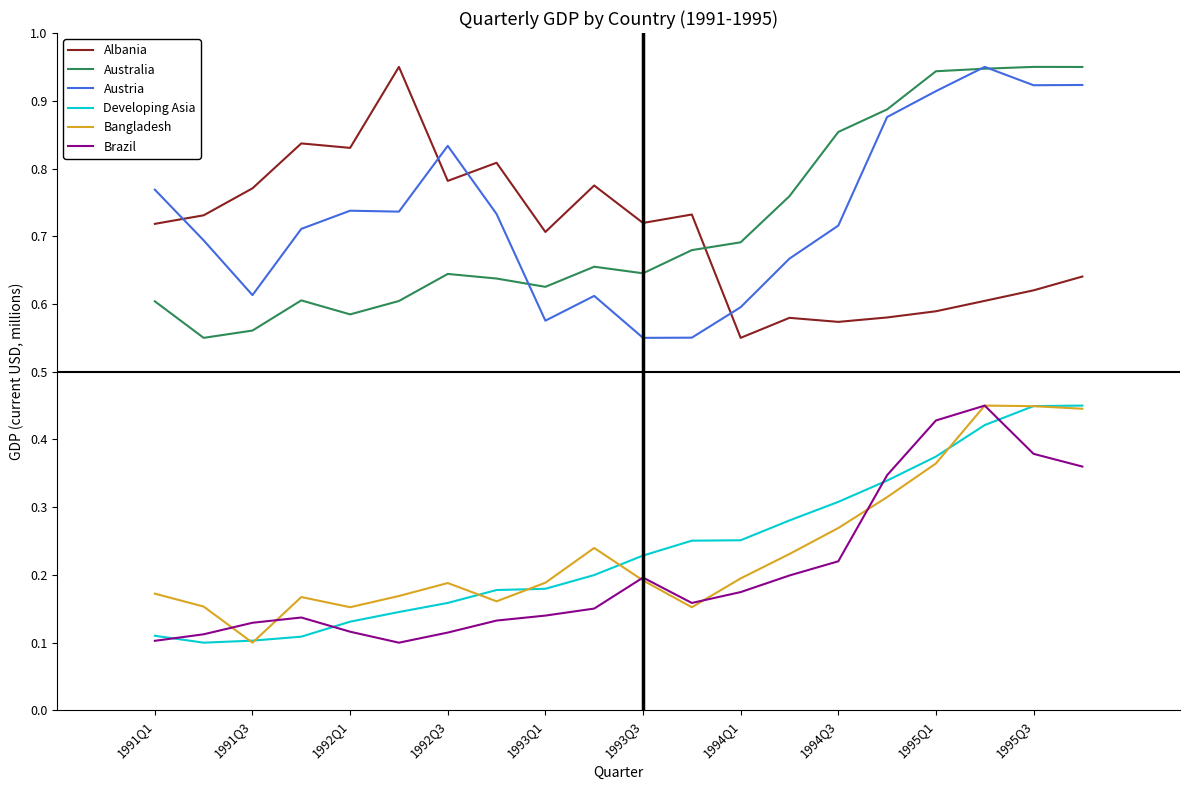

True or false: Australia and Bangladesh intersect in this chart.

False